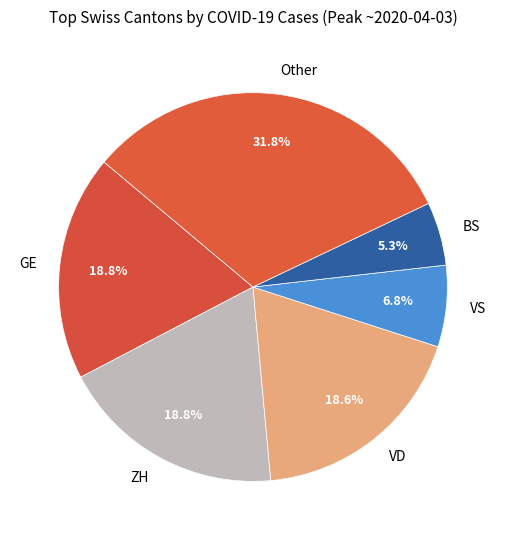

What is the ratio of the value at BS to the value at VS?

0.8